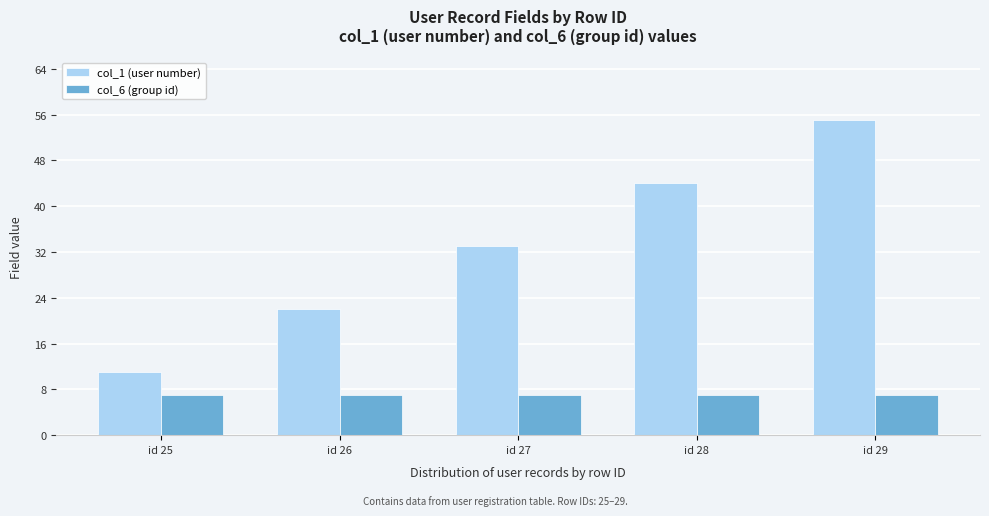

The value of col_1 (user number) at id 25 is 18. True or false?

False